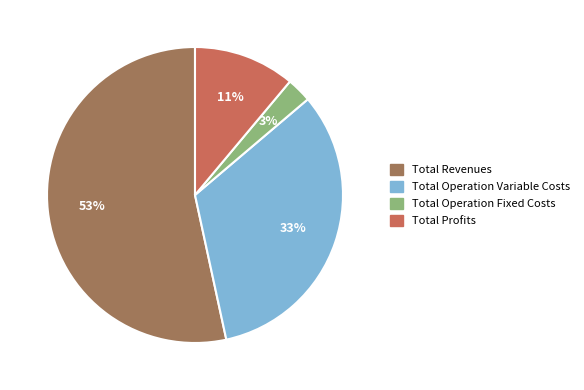

To the nearest percent, what is the difference between the Total Profits and Total Revenues slice percentages?

42%